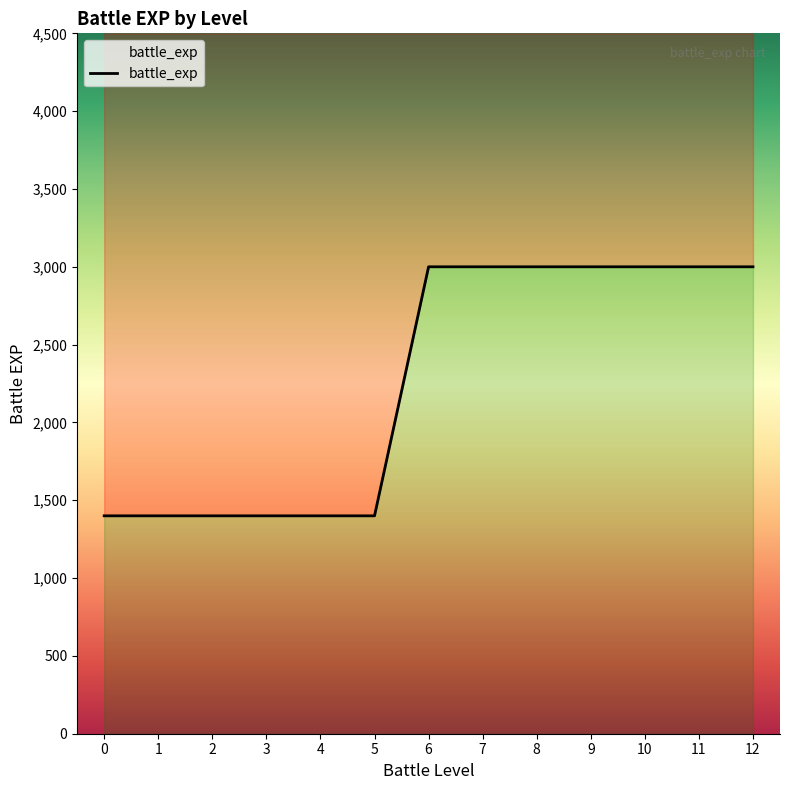

What is the difference between the values at 2 and 11?

1600